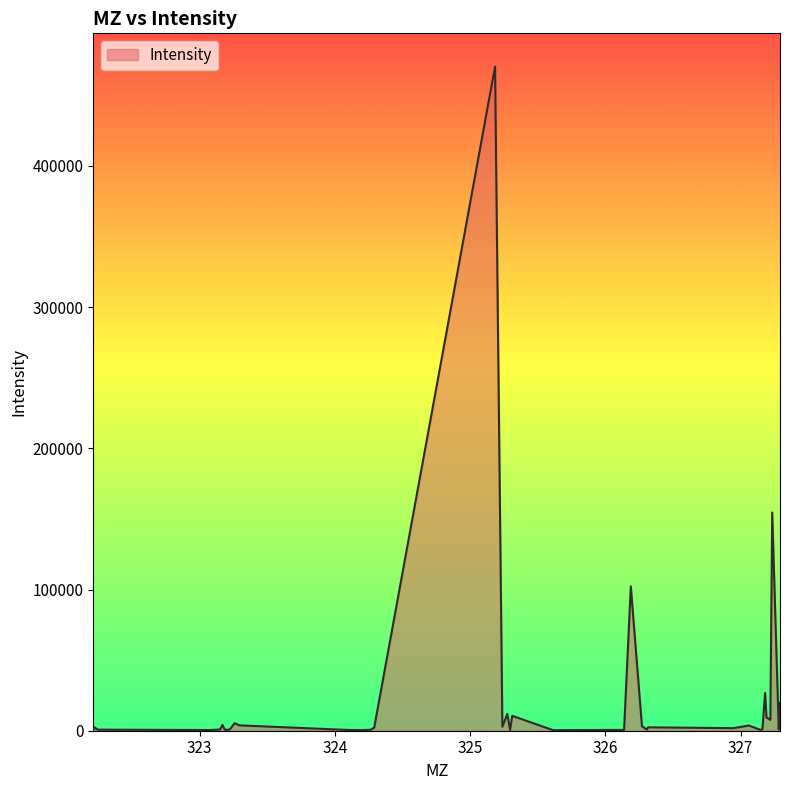

What is the difference between the maximum and minimum values?

469940.6